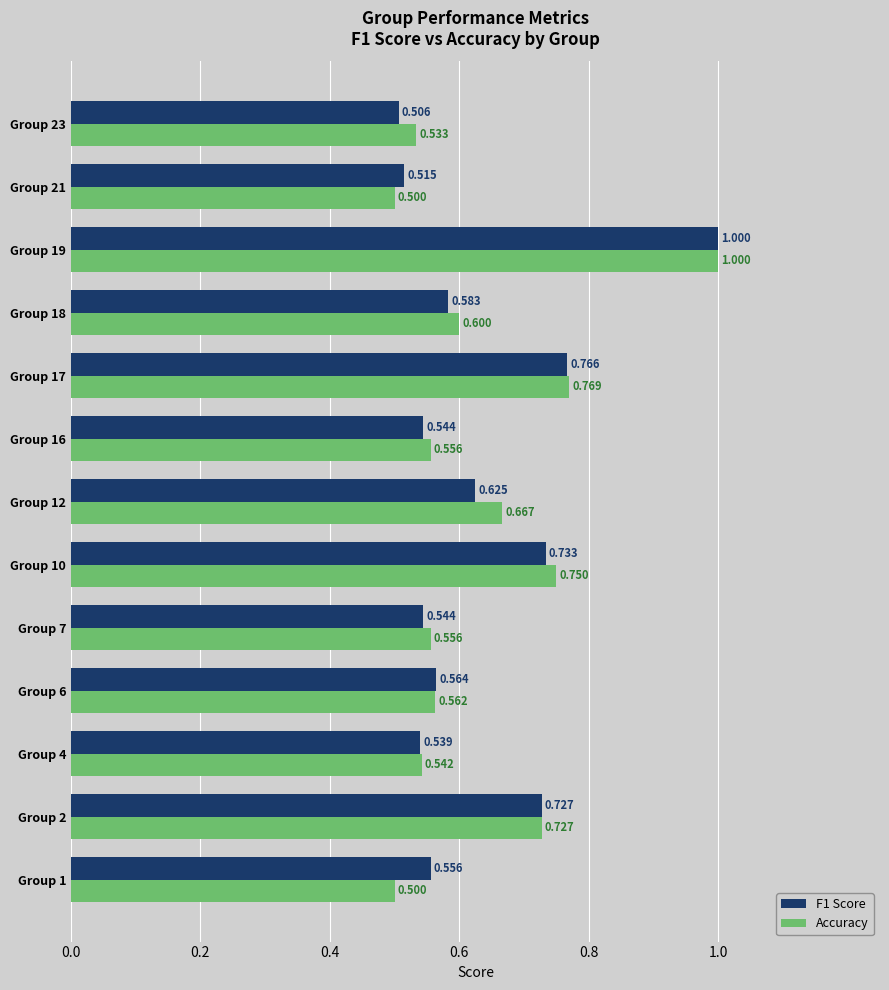

Which series has the largest range (max minus min)?

Accuracy